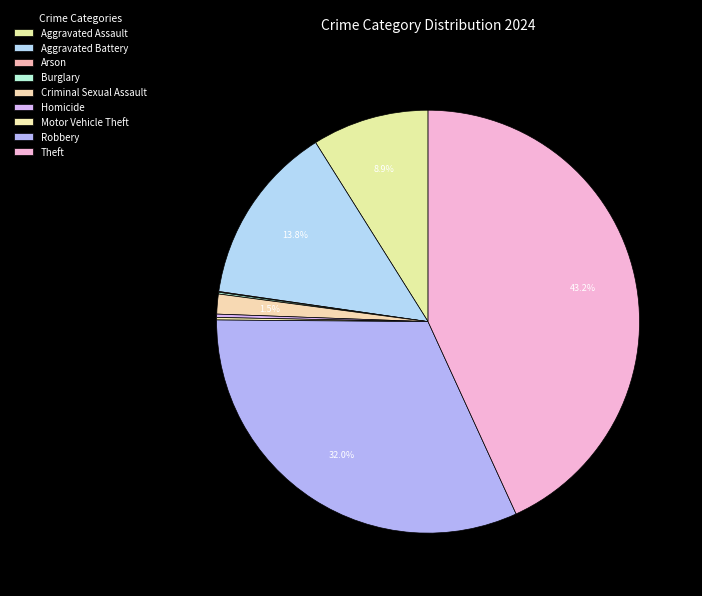

Rank the categories by value from highest to lowest.

Theft, Robbery, Aggravated Battery, Aggravated Assault, Criminal Sexual Assault, Homicide, Motor Vehicle Theft, Burglary, Arson